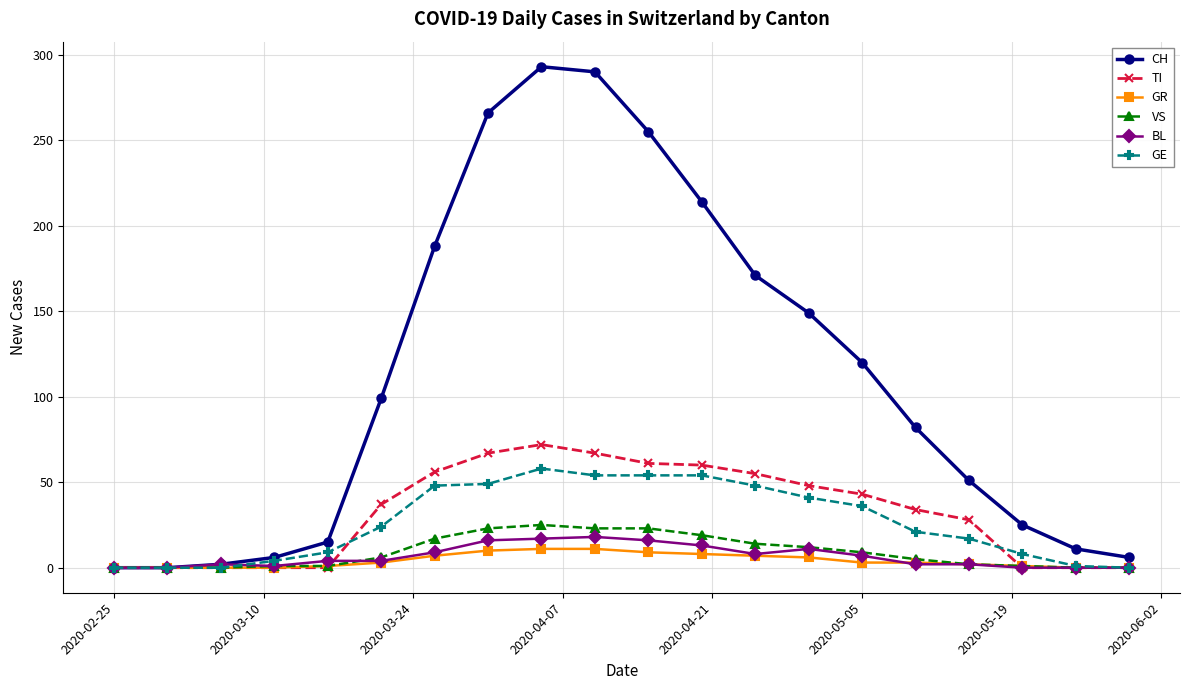

True or false: GE has more than 0 interior local peaks.

True